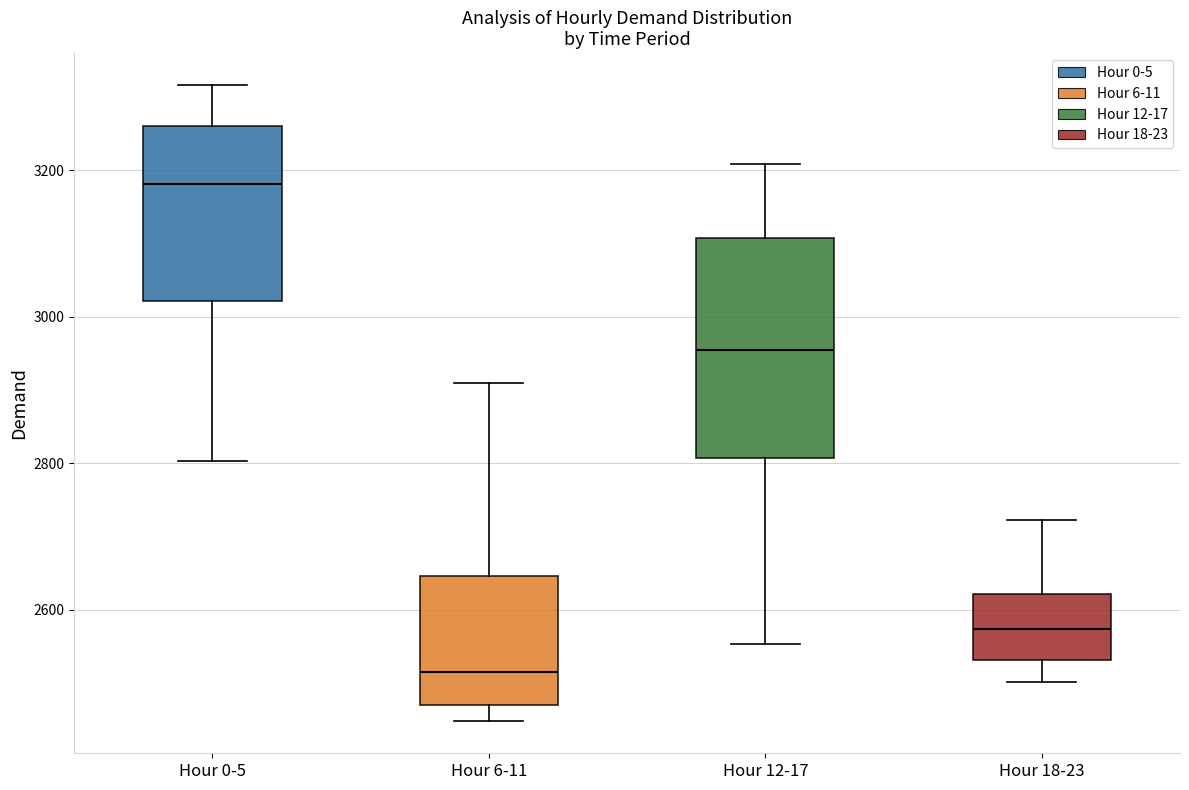

Which box has the highest median line?

Hour 0-5